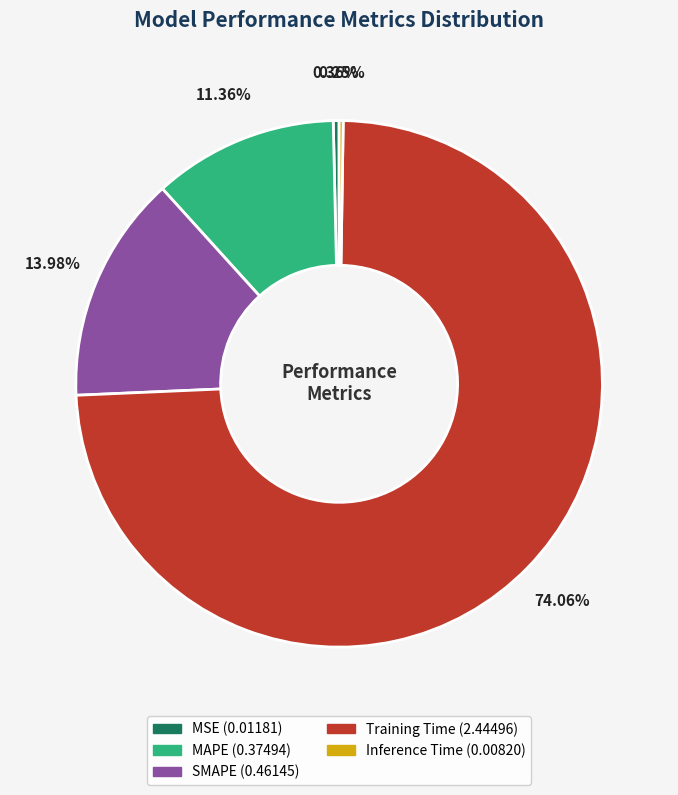

Which has a higher value, Training Time or MSE?

Training Time